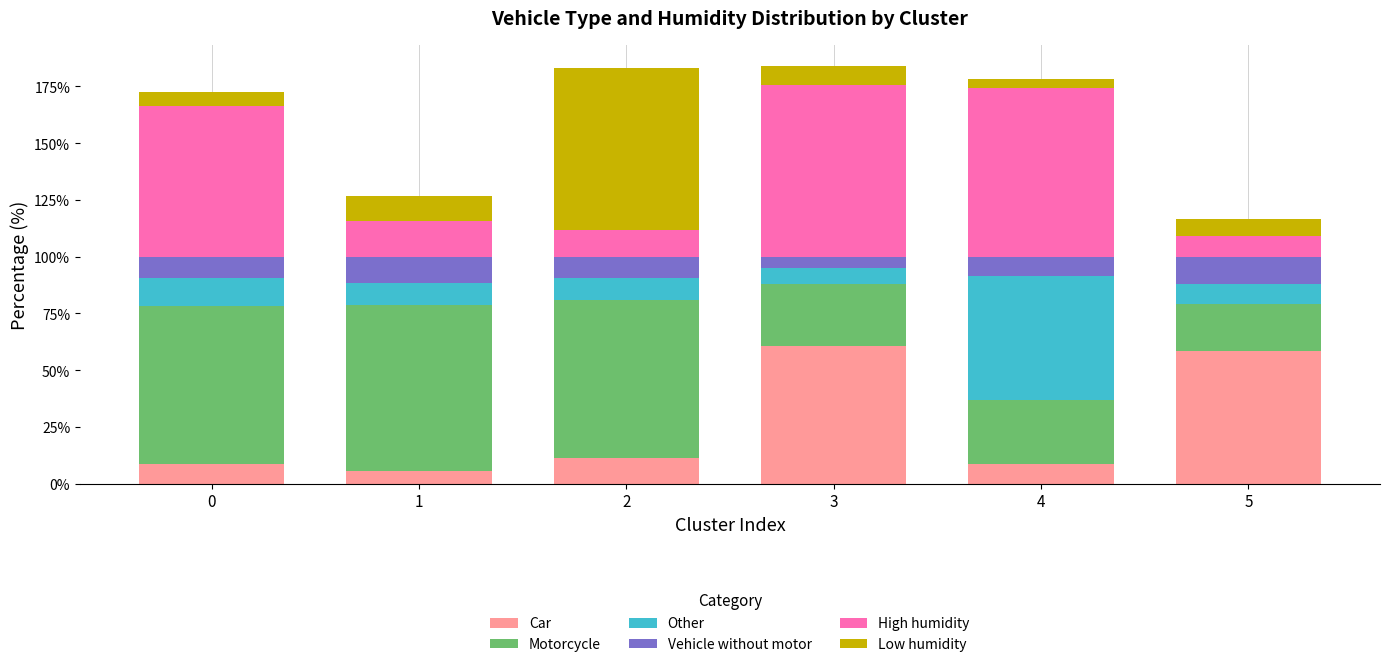

What is the minimum value for Car?

5.3